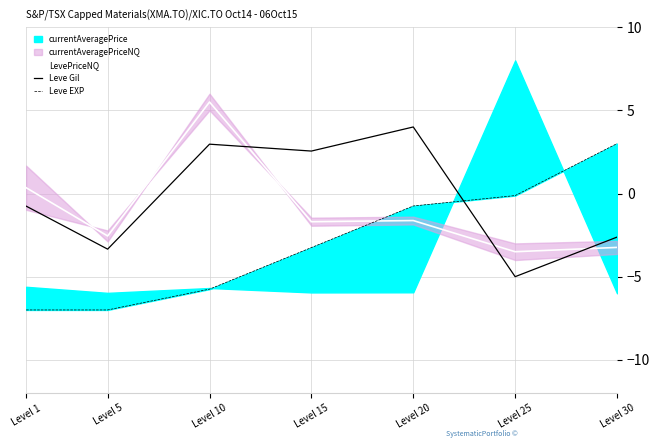

In Leve Gil, how many points are higher than both neighbors (excluding endpoints)?

2